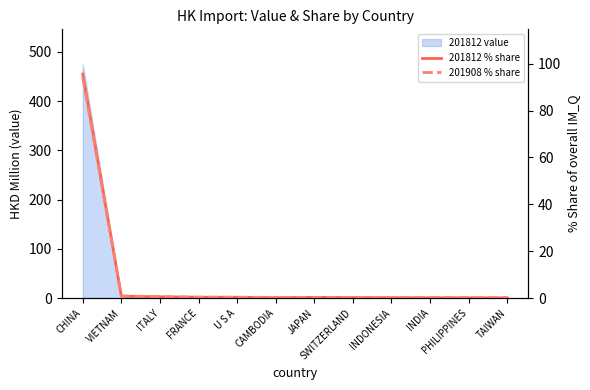

At which label is 201812 % share closest to 47?

VIETNAM